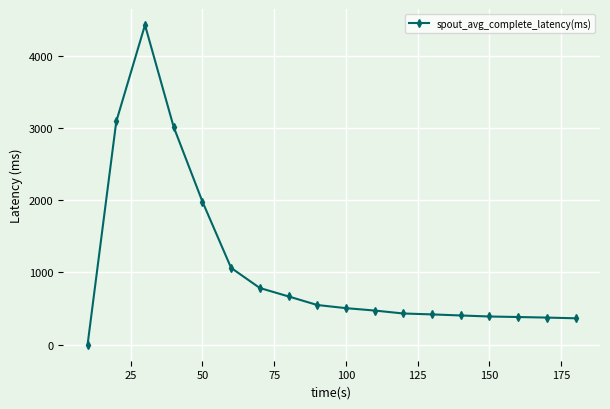

What is the sum of all values?

19329.3